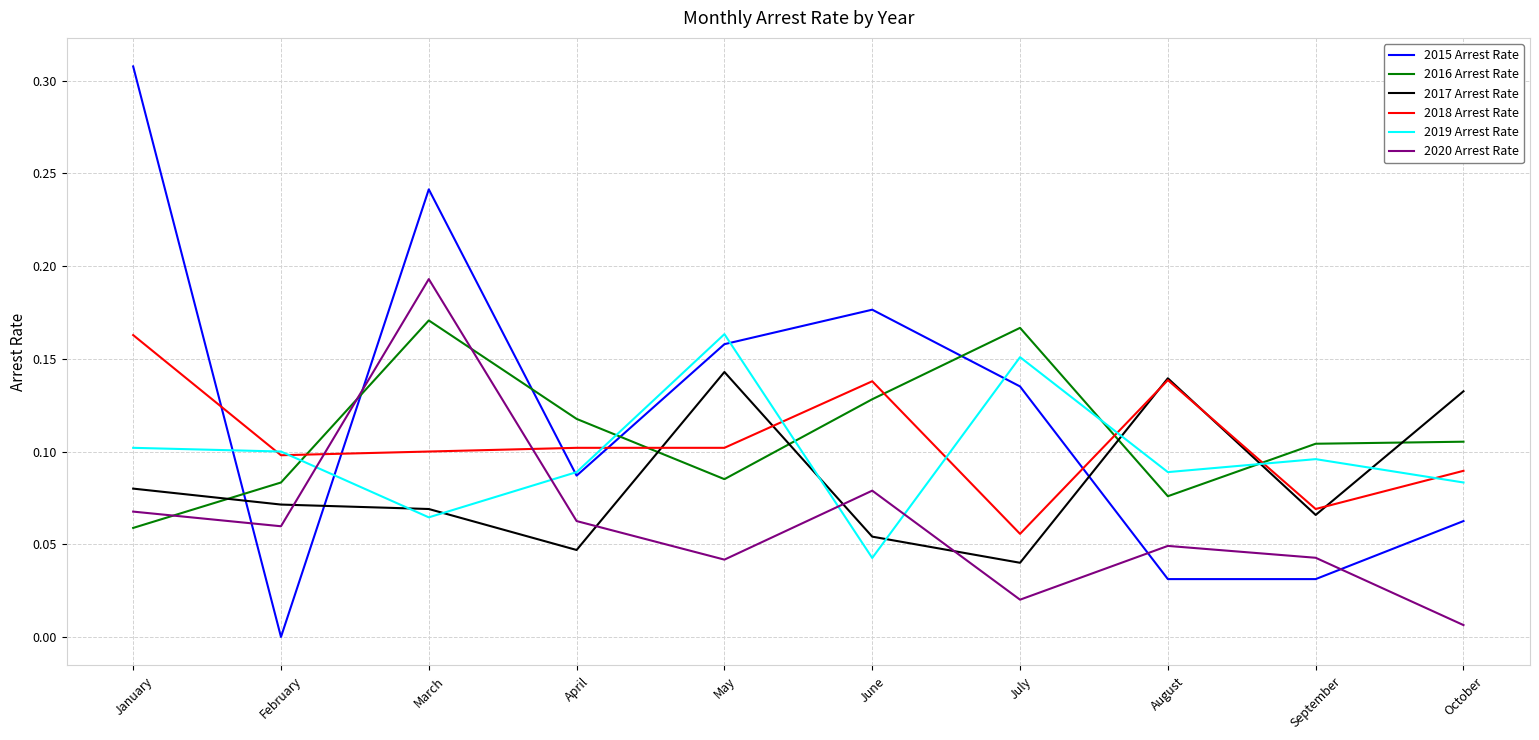

Which series has the widest spread of values?

2015 Arrest Rate